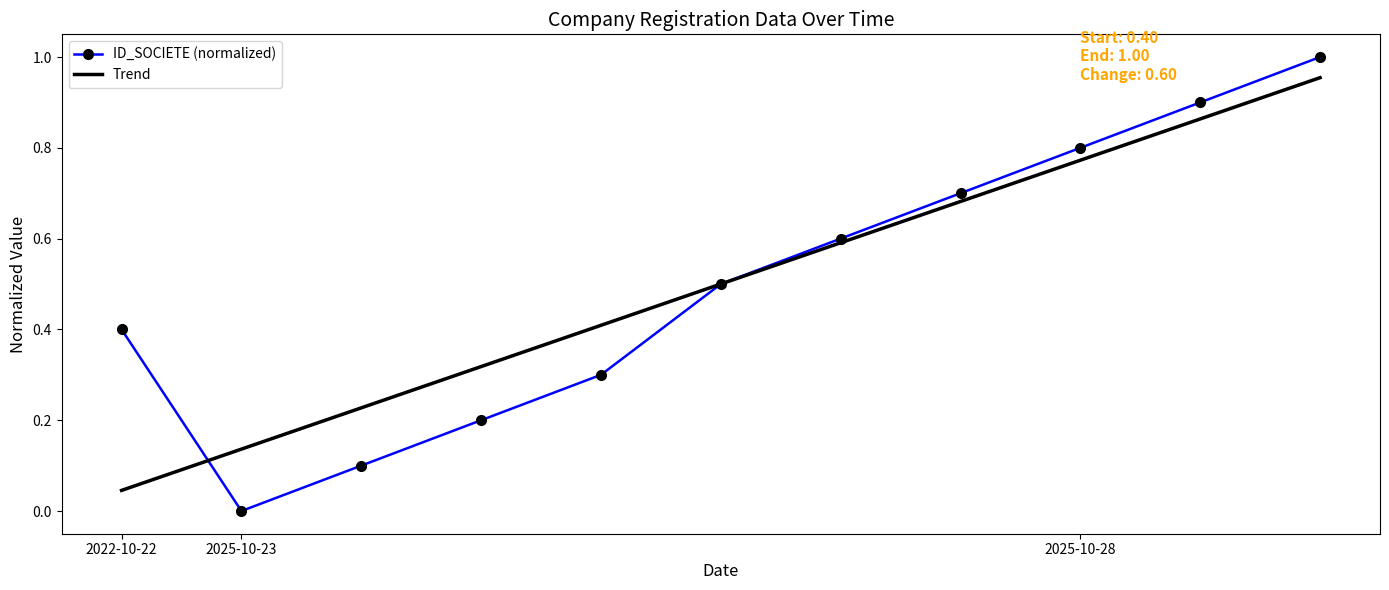

At how many categories does at least one series exceed 0?

11